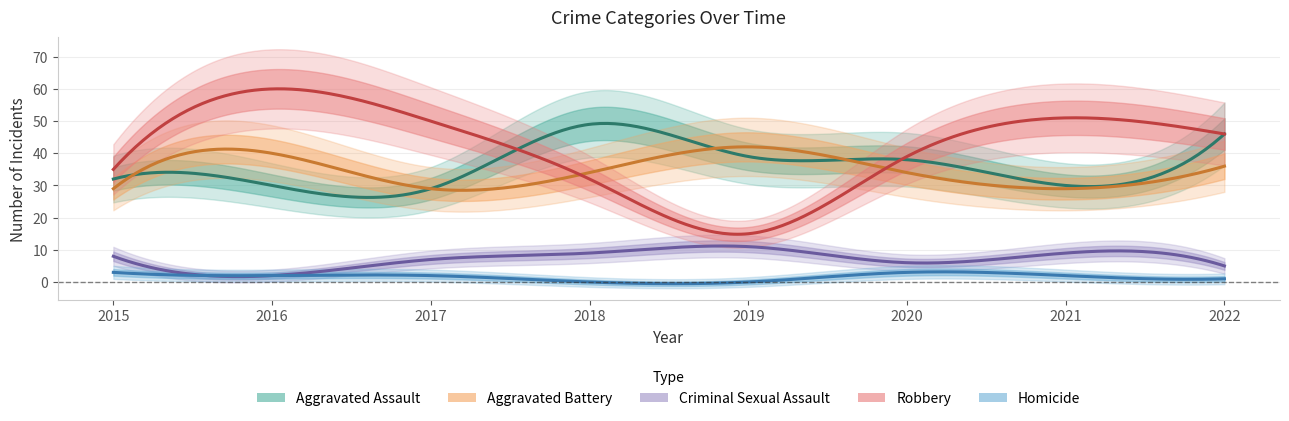

Which category has the lowest value across all series?

2018